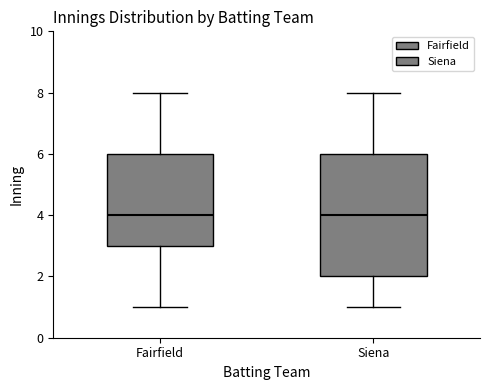

Where does the upper whisker of the box for Fairfield end on the y-axis? The values are not printed on the chart, so give them approximately, as read against the axis.

8